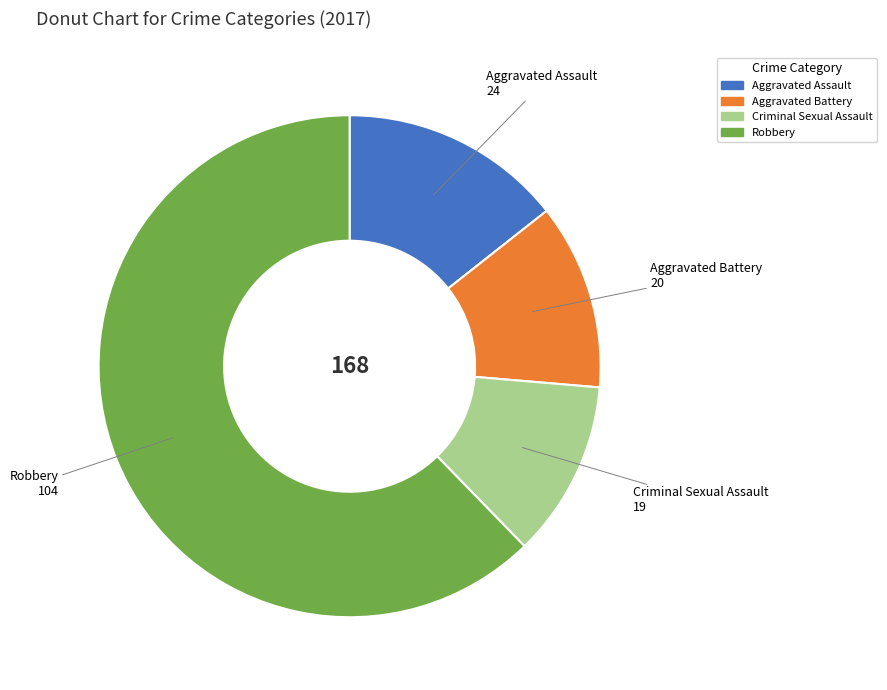

What is the ratio of the value at Robbery to the value at Aggravated Assault?

4.3